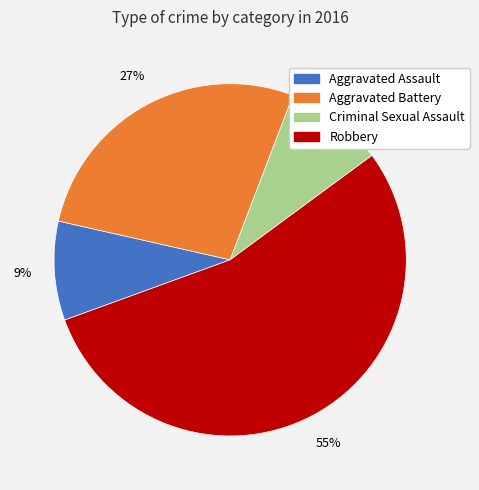

Approximately how many times larger is the value at Criminal Sexual Assault compared to Aggravated Assault?

1.0